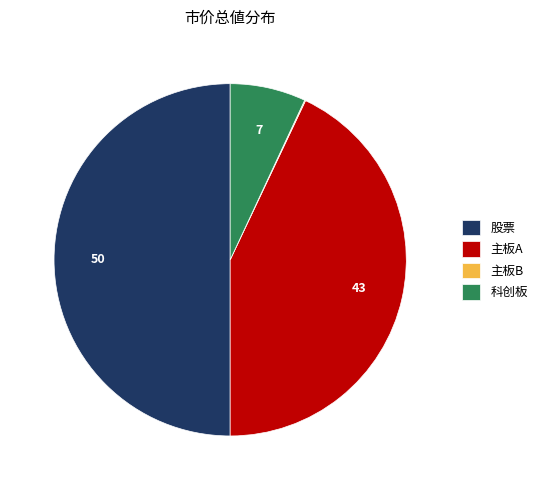

Is 主板A the majority of the pie?

No